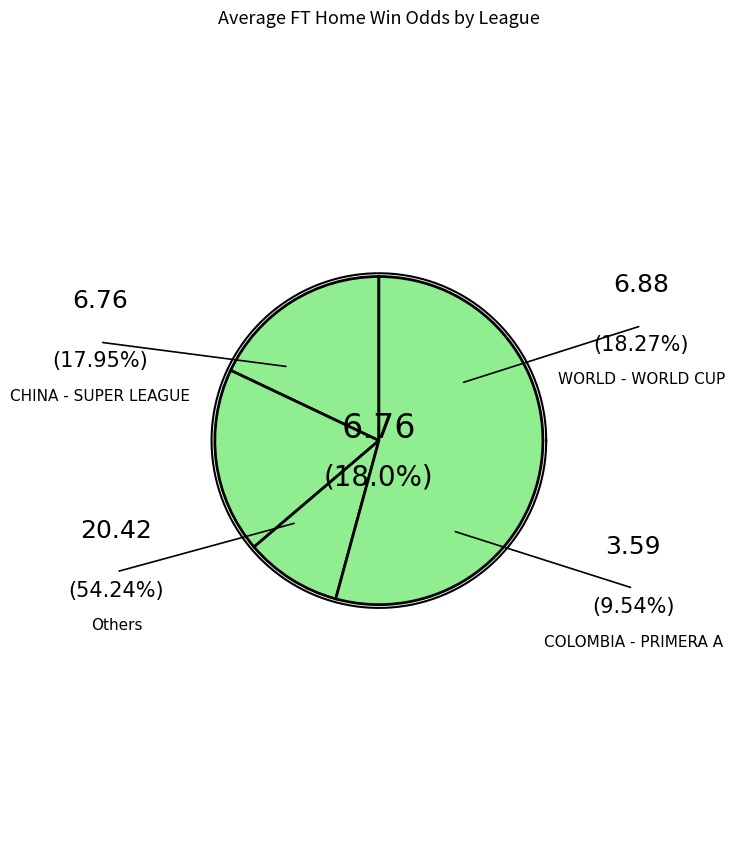

Does BOLIVIA - DIVISION PROFESIONAL represent more than half of the total?

No